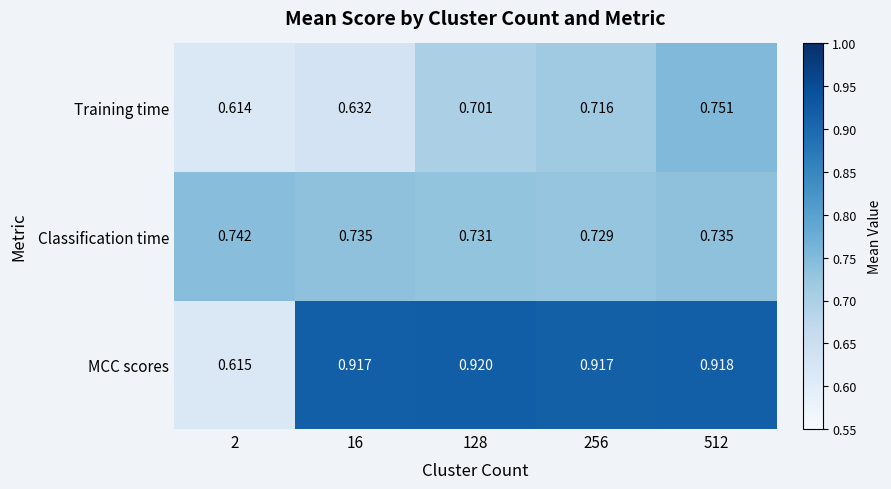

At 512, list the series in order from smallest to largest.

Classification time, Training time, MCC scores